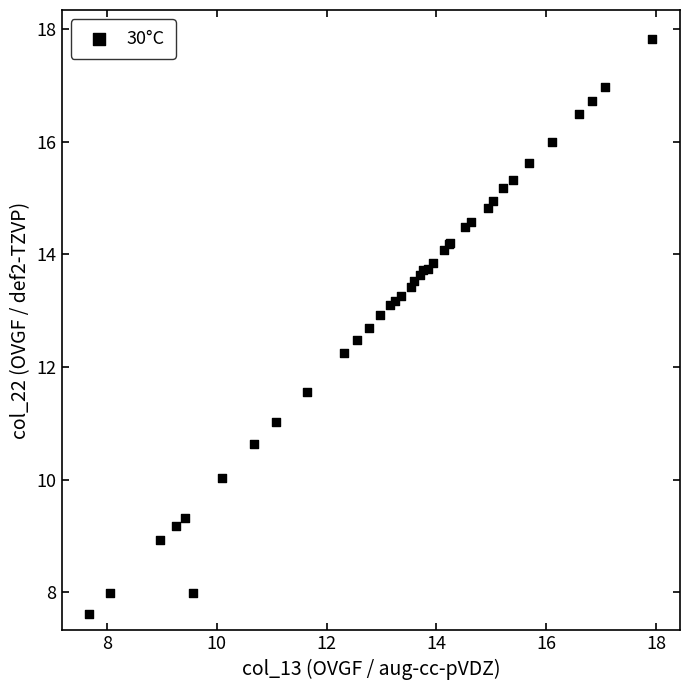

What Y value in the scatter plot is closest to 12?

12.2